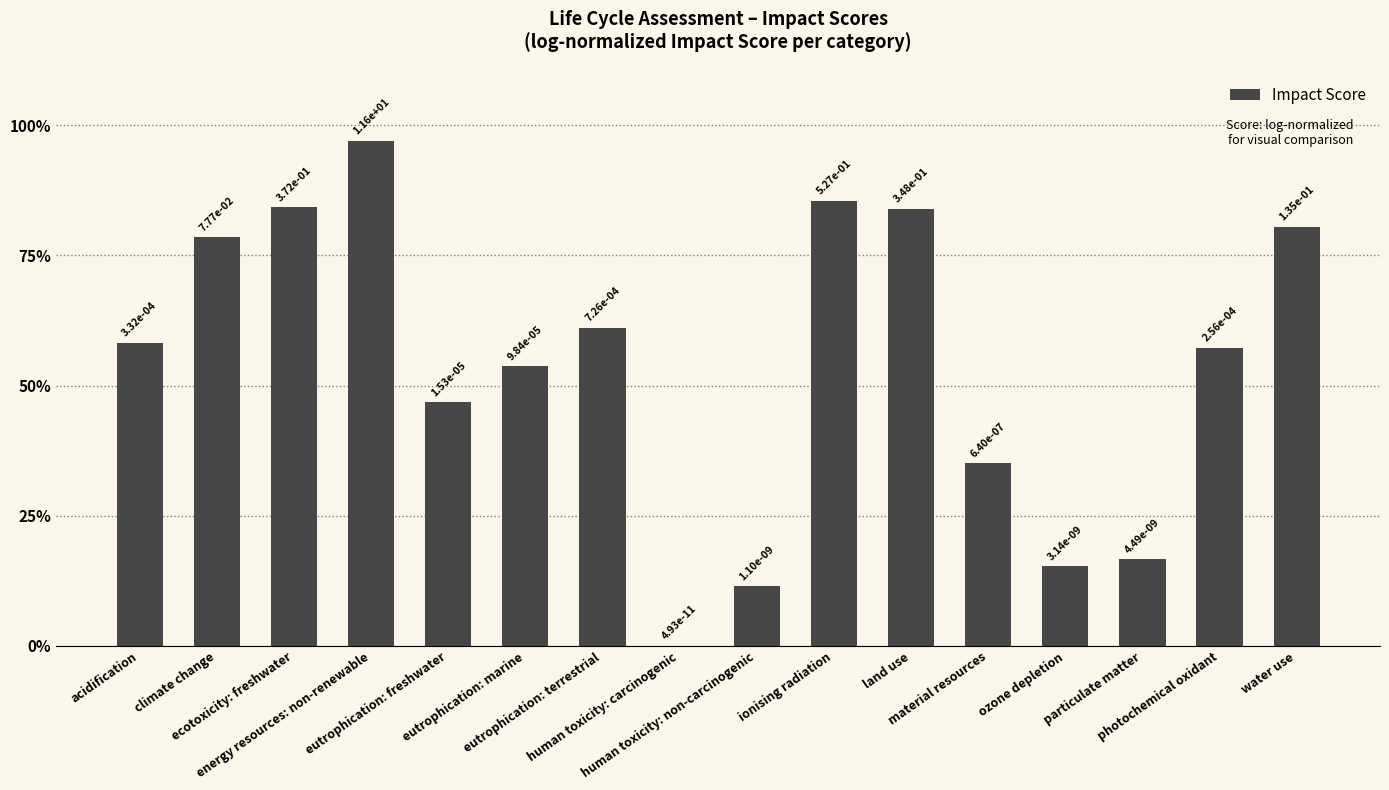

What is the sum of all values?

865.2